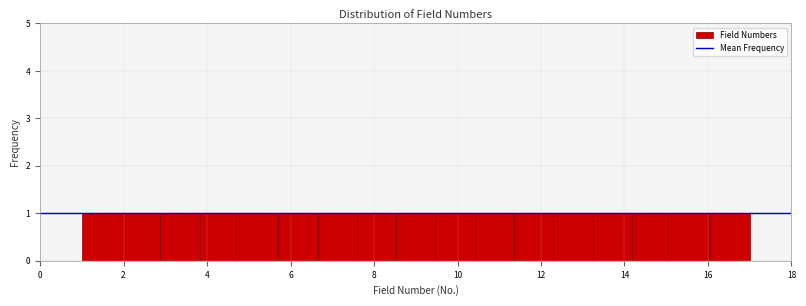

Reading left to right, transcribe this chart: for each bar, give the range it covers on the x-axis and its height. Neither the bar edges nor the heights are printed on the chart, so give them approximately, as read against the axes.

1.0 to 2.0: 1
2.0 to 2.8: 1
2.8 to 3.8: 1
3.8 to 4.8: 1
4.8 to 5.8: 1
5.8 to 6.6: 1
6.6 to 7.6: 1
7.6 to 8.6: 1
8.6 to 9.4: 1
9.4 to 10.4: 1
10.4 to 11.4: 1
11.4 to 12.2: 1
12.2 to 13.2: 1
13.2 to 14.2: 1
14.2 to 15.2: 1
15.2 to 16.0: 1
16.0 to 17.0: 1